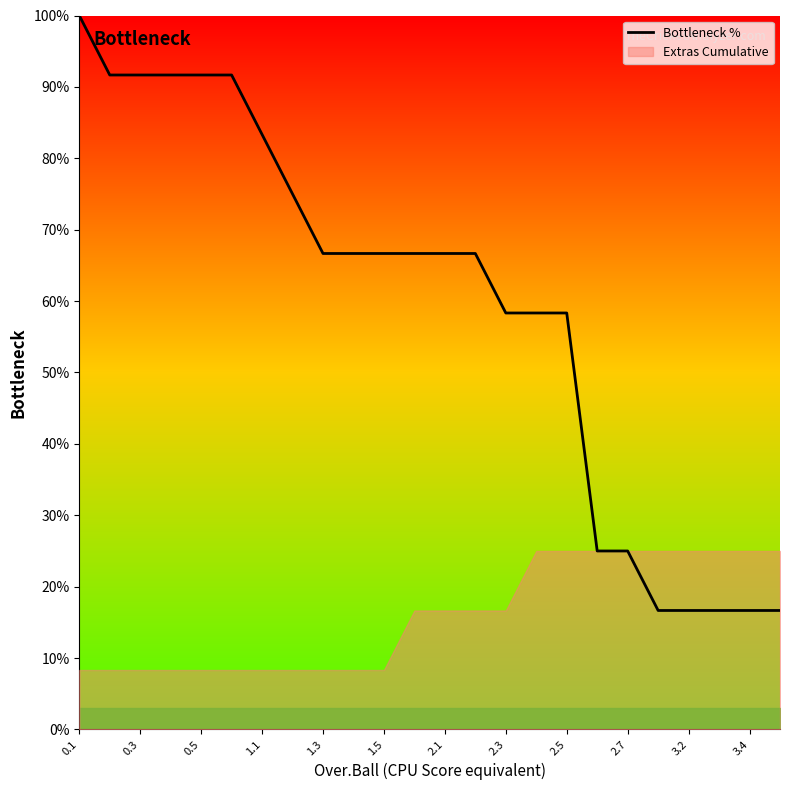

The value of Bottleneck % at 0.3 is 152.2. True or false?

False